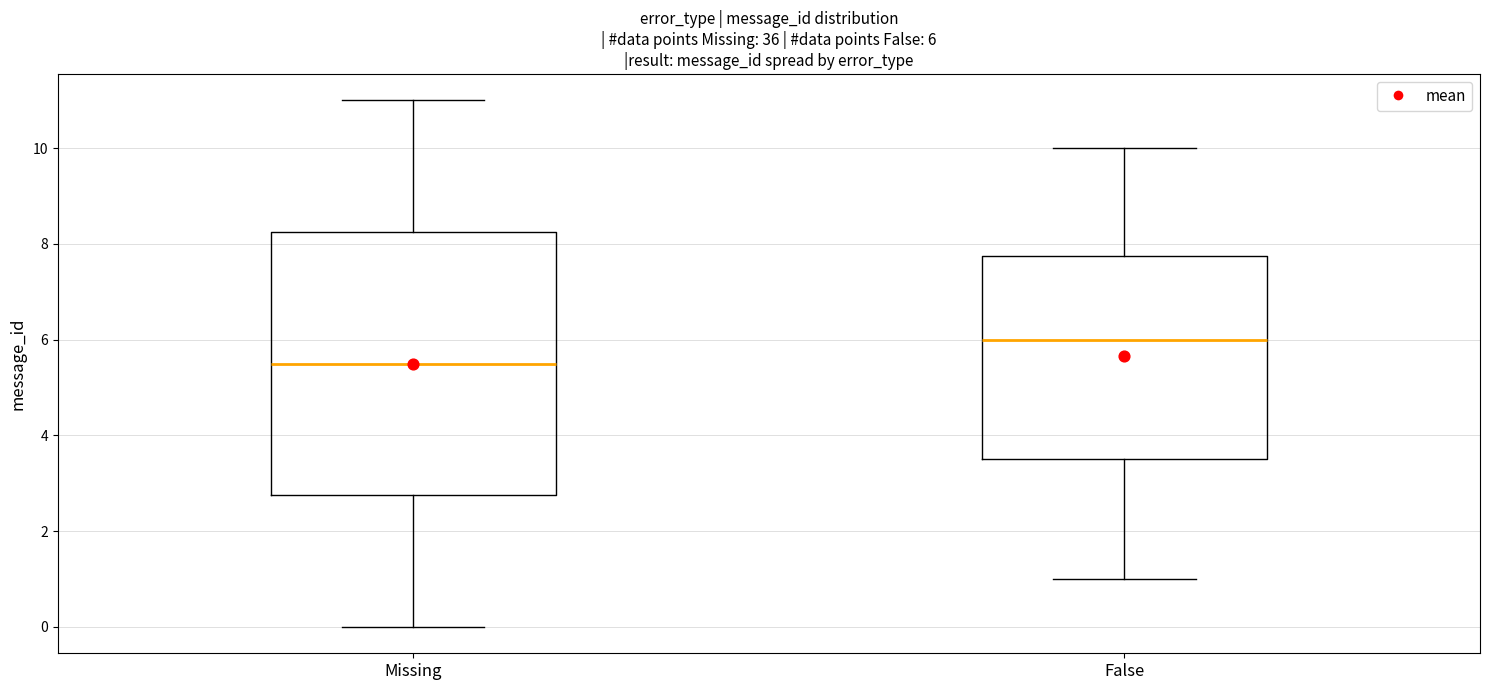

Comparing the boxes themselves (not the whiskers), which one is the tallest?

Missing